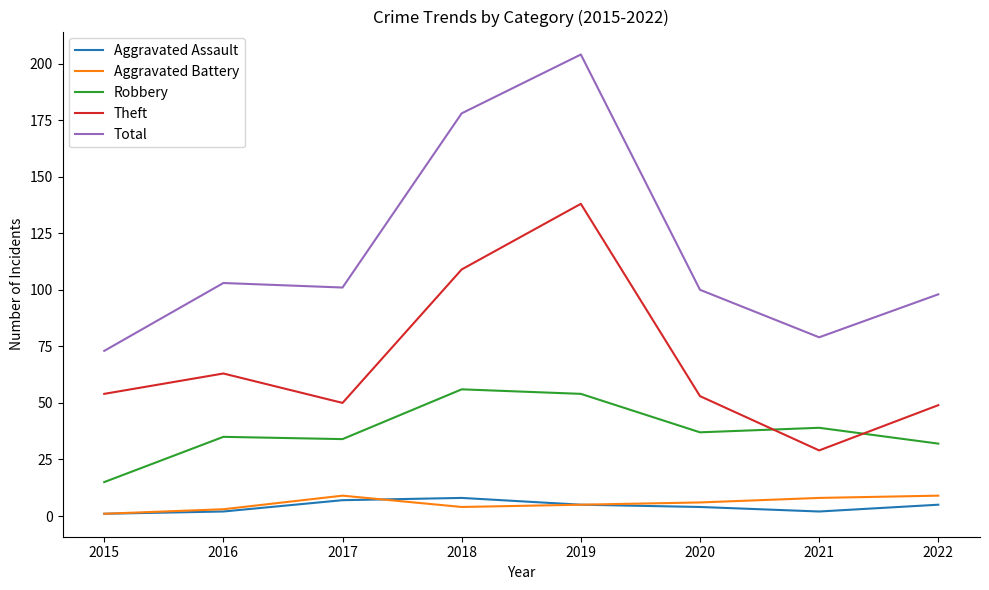

What is the sum of all Total values?

936